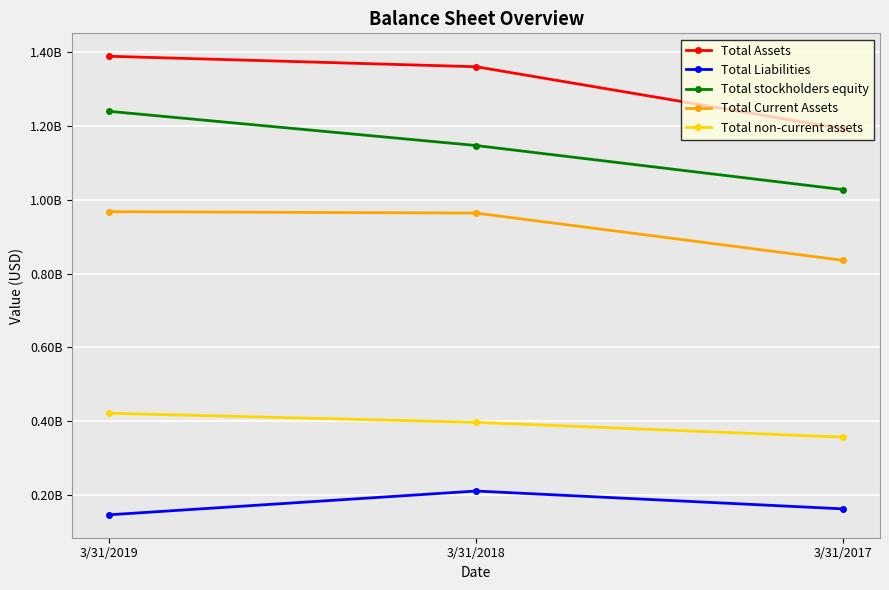

What are all the series names shown in the legend?

Total Assets, Total Liabilities, Total stockholders equity, Total Current Assets, Total non-current assets